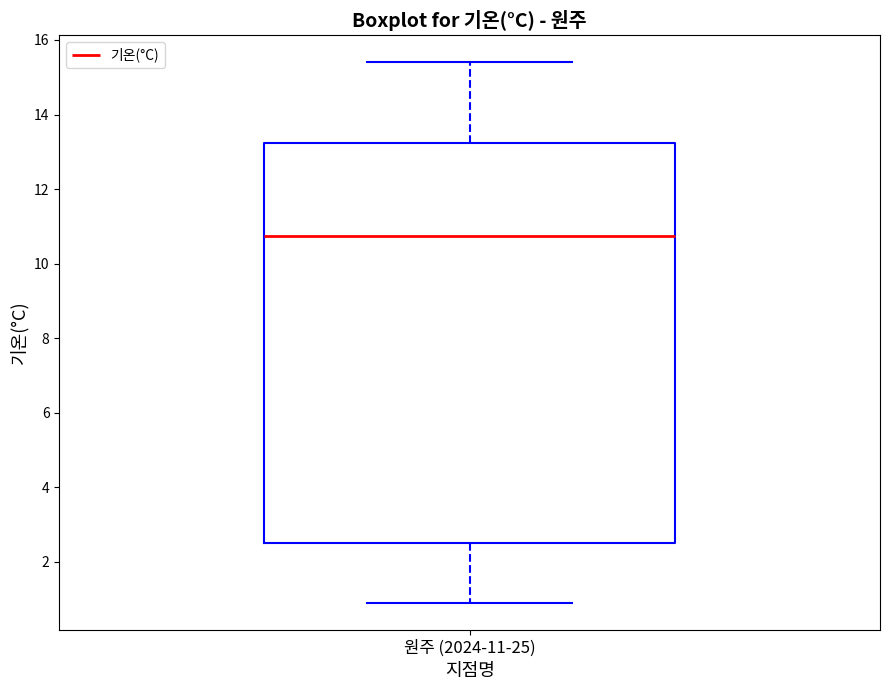

Transcribe this box plot: give where the median line is, the range the box spans, and where the two whiskers end, as read against the y-axis. The values are not printed on the chart, so give them approximately, as read against the axis.

median 10.8, box 2.6 to 13.2, whiskers 1.0 to 15.4